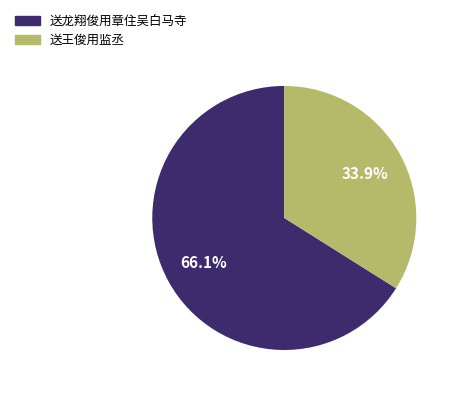

Does any single category account for the majority?

Yes